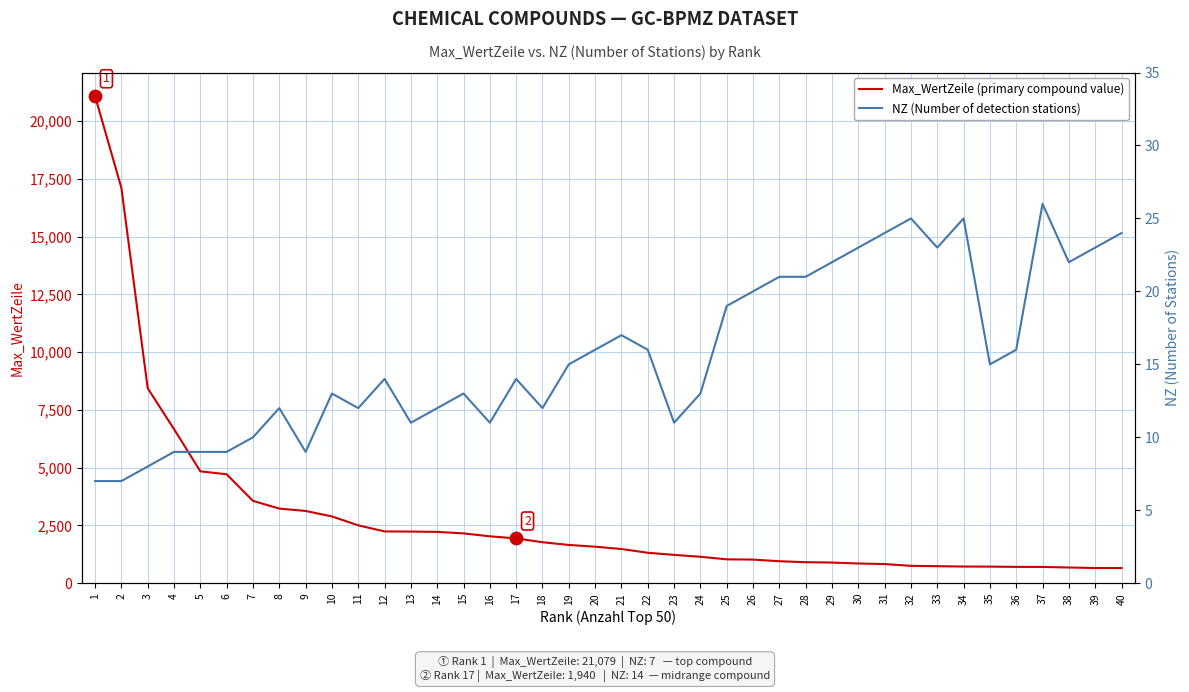

Which series contains the lowest Y value?

NZ (Number of detection stations)